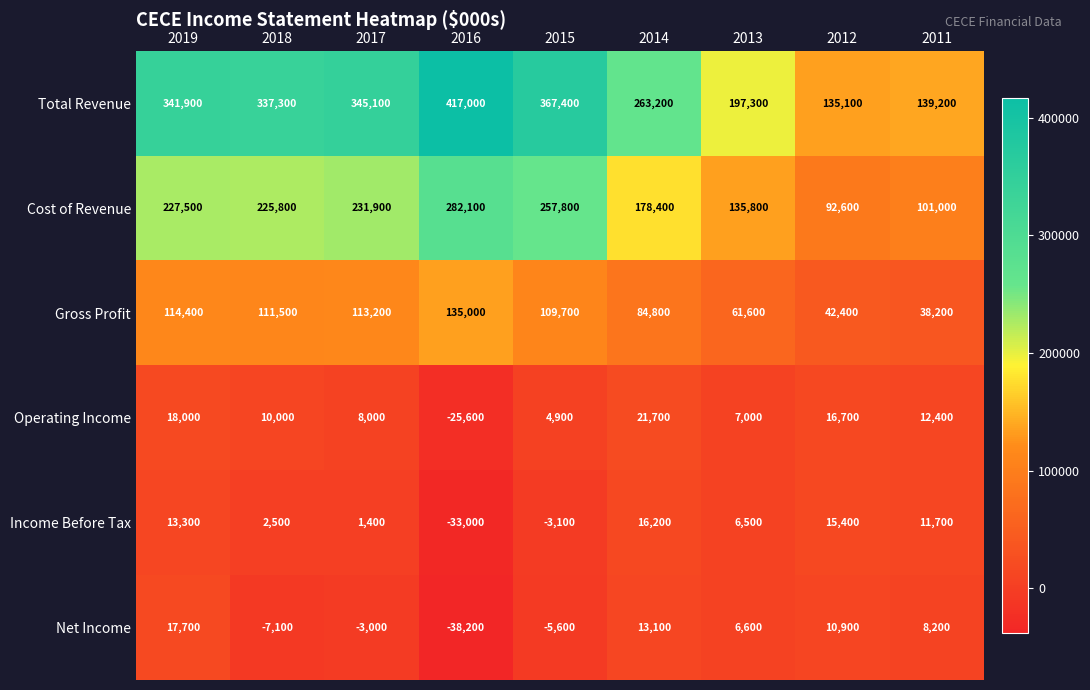

How many data points does each series have?

9